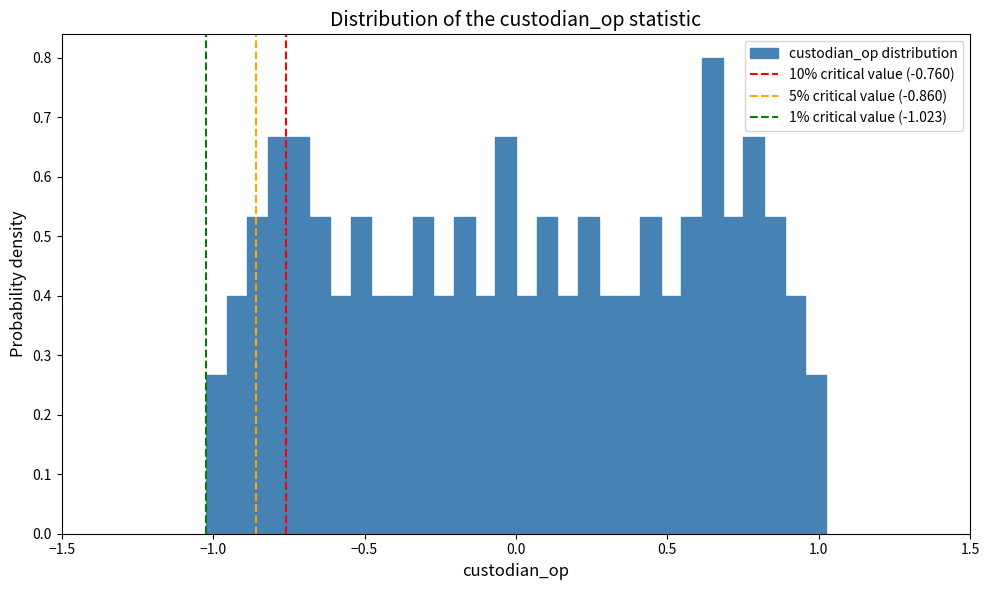

Around what value on the x-axis is the tallest bar? Give the approximate position of its centre, as read against the axis.

0.65